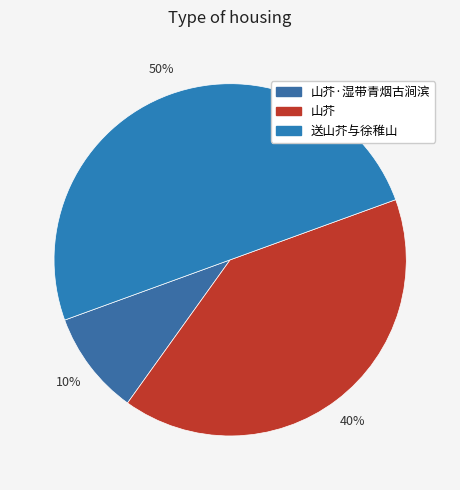

How many slices are in this pie chart?

3